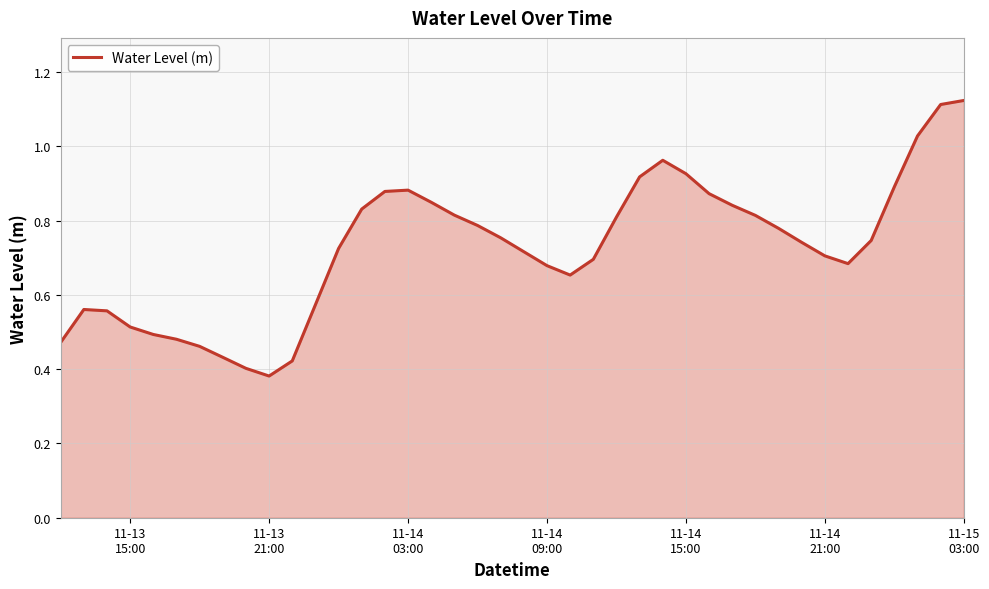

How many lines are shown in the chart?

1